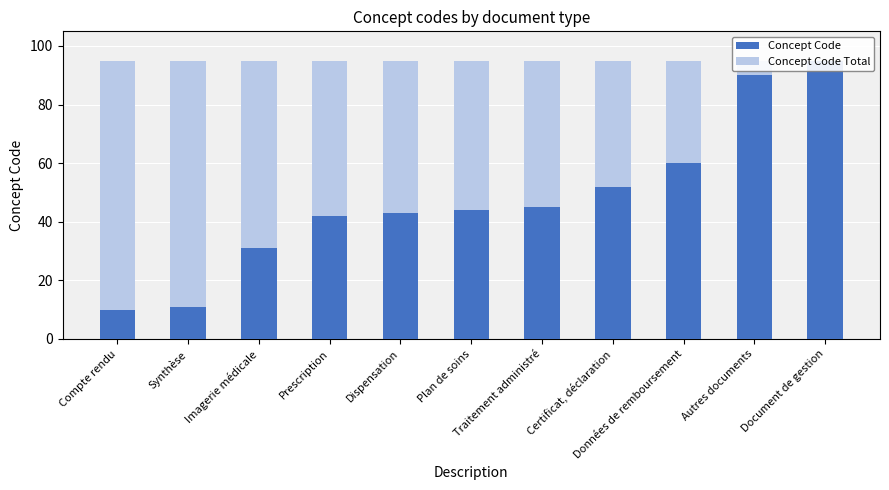

How many values in the Concept Code series exceed 44?

5